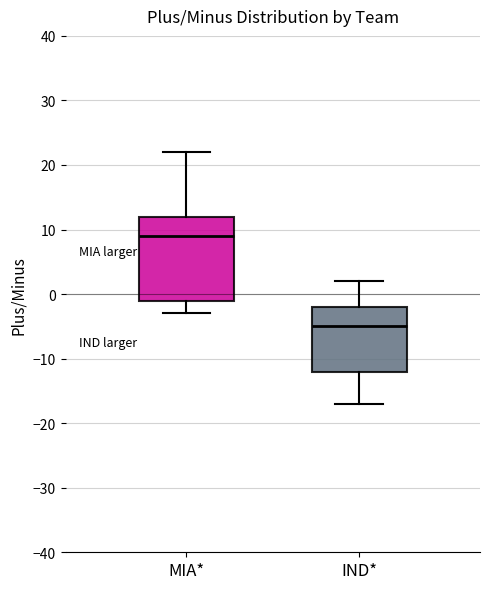

Reading left to right, transcribe this box plot: for each box, give where its median line is, the range the box spans, and where its two whiskers end, as read against the y-axis. The values are not printed on the chart, so give them approximately, as read against the axis.

MIA*: median 9, box -1 to 12, whiskers -3 to 22
IND*: median -5, box -12 to -2, whiskers -17 to 2